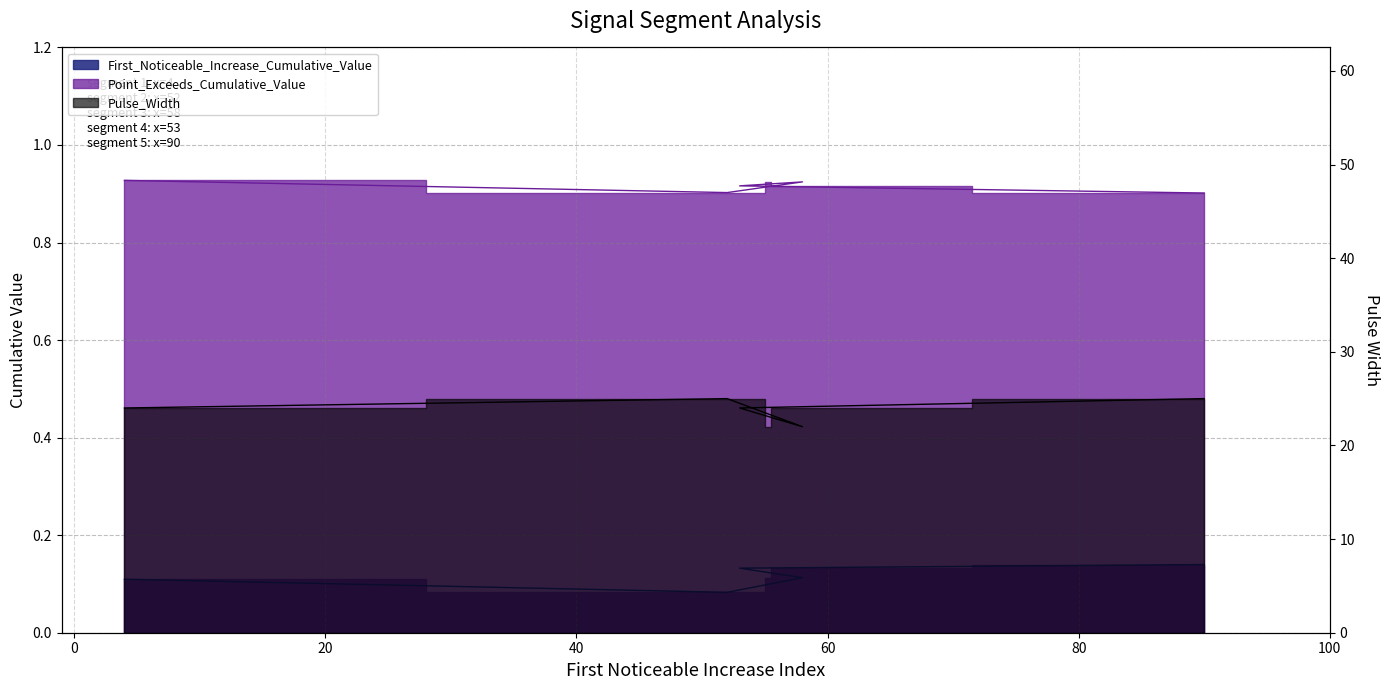

What is the value of the First_Noticeable_Increase_Cumulative_Value point at the 5th from the left?

0.1